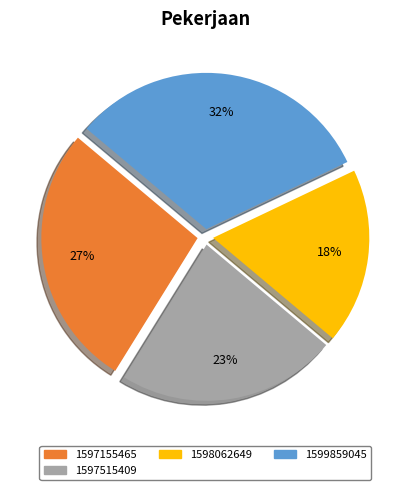

To the nearest percent, what is the average slice percentage?

25%